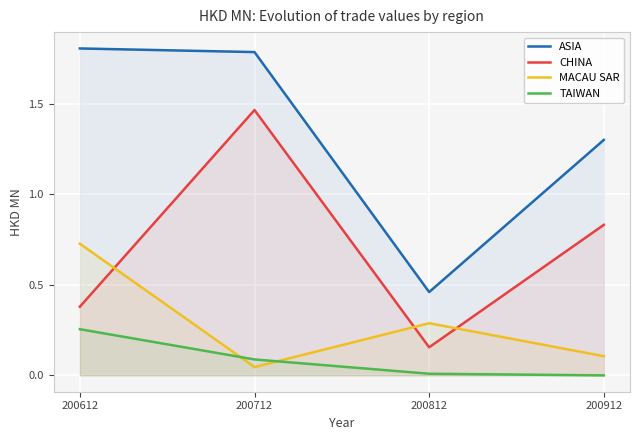

The value of ASIA at 200812 is 0.5. True or false?

True